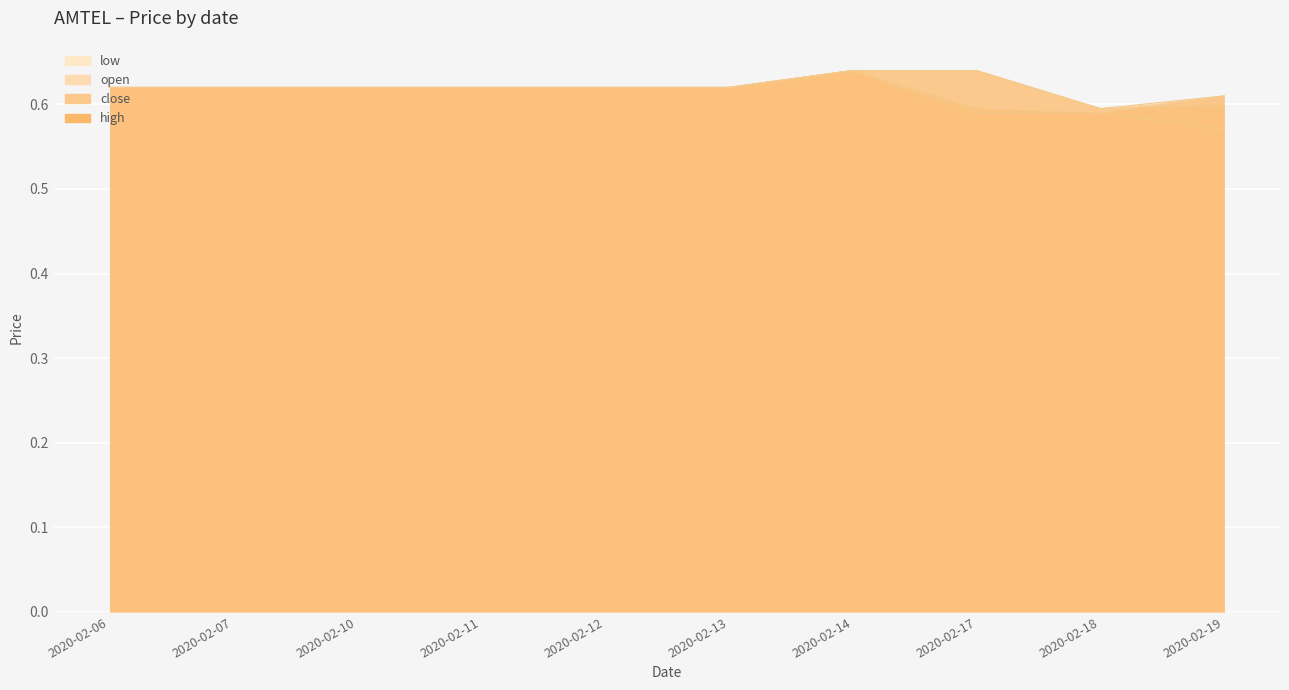

True or false: low and close intersect in this chart.

False